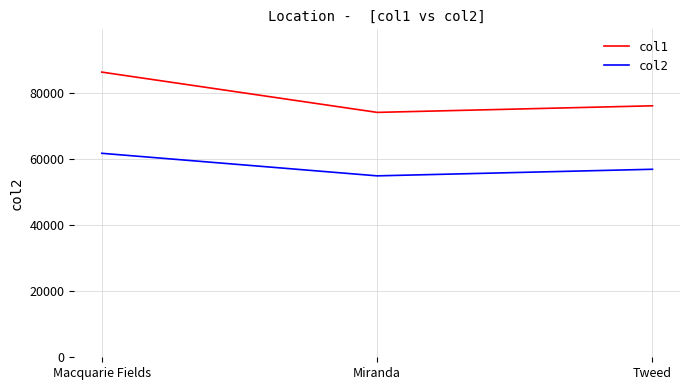

What is the sum of all col2 values?

173652